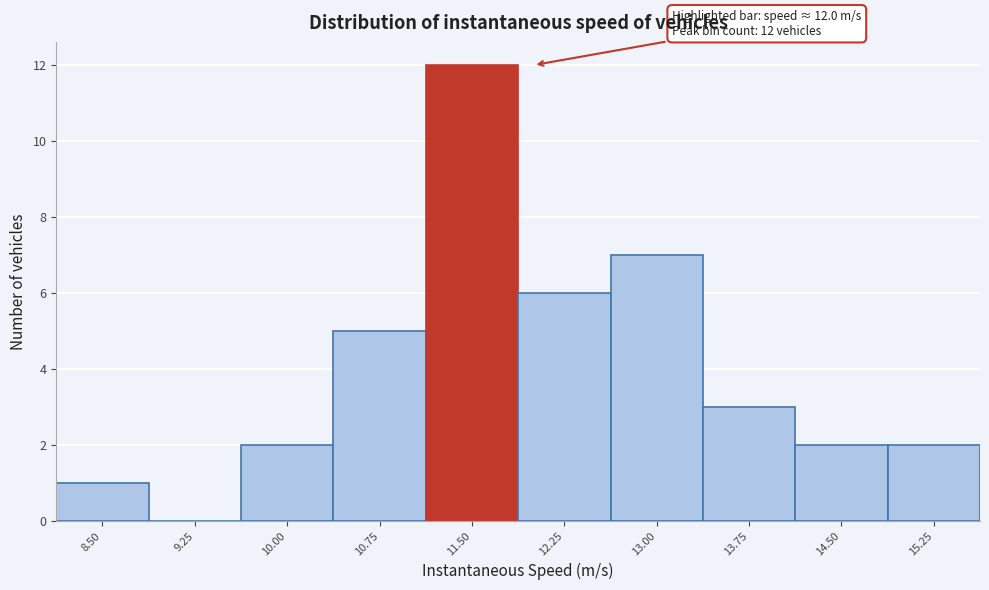

Reading right to left, list all the values displayed in this chart.

15.25=2	14.50=2	13.75=3	13.00=7	12.25=6	11.50=12	10.75=5	10.00=2	9.25=0	8.50=1